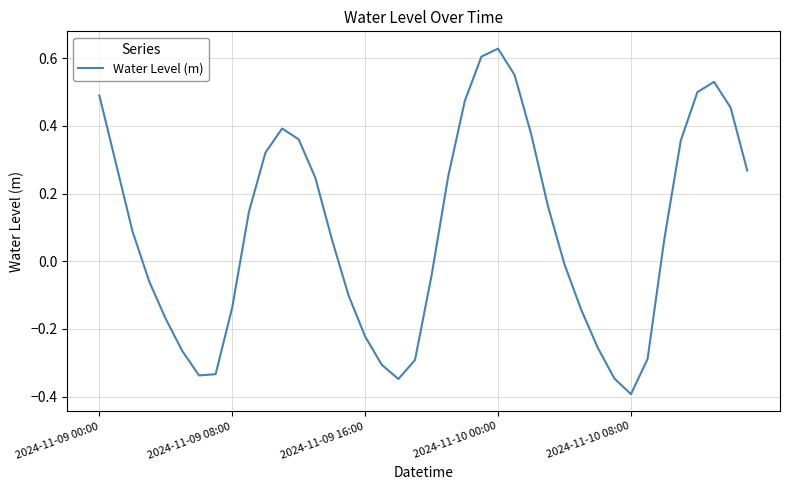

Count the number of data series in this chart.

1